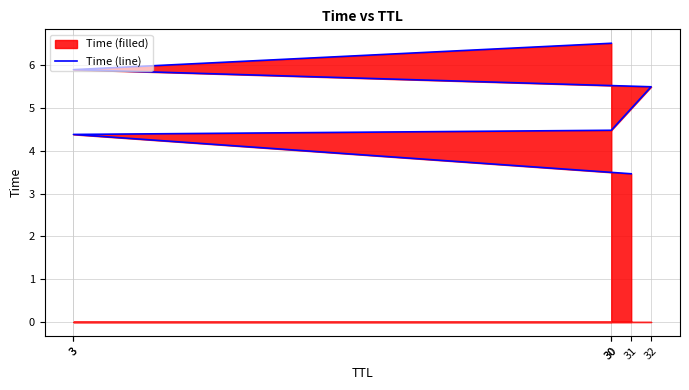

How many lines are shown in the chart?

1